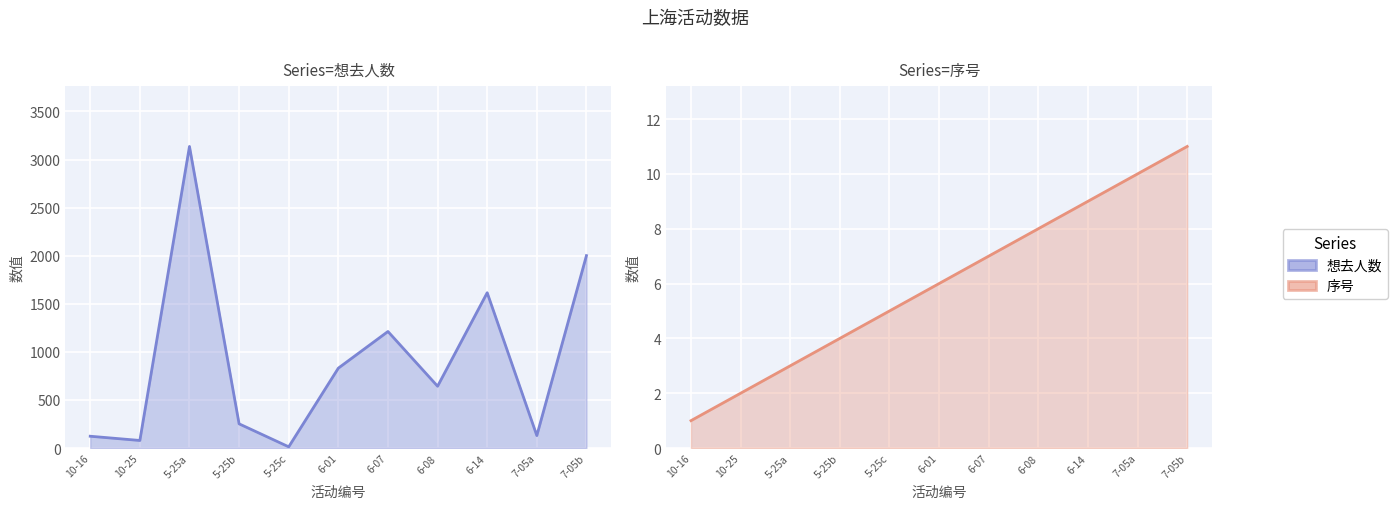

Reading right to left, extract all data points from this chart.

想去人数: 2001	130	1615	643	1212	831	13	252	3136	79	123
序号: 11	10	9	8	7	6	5	4	3	2	1